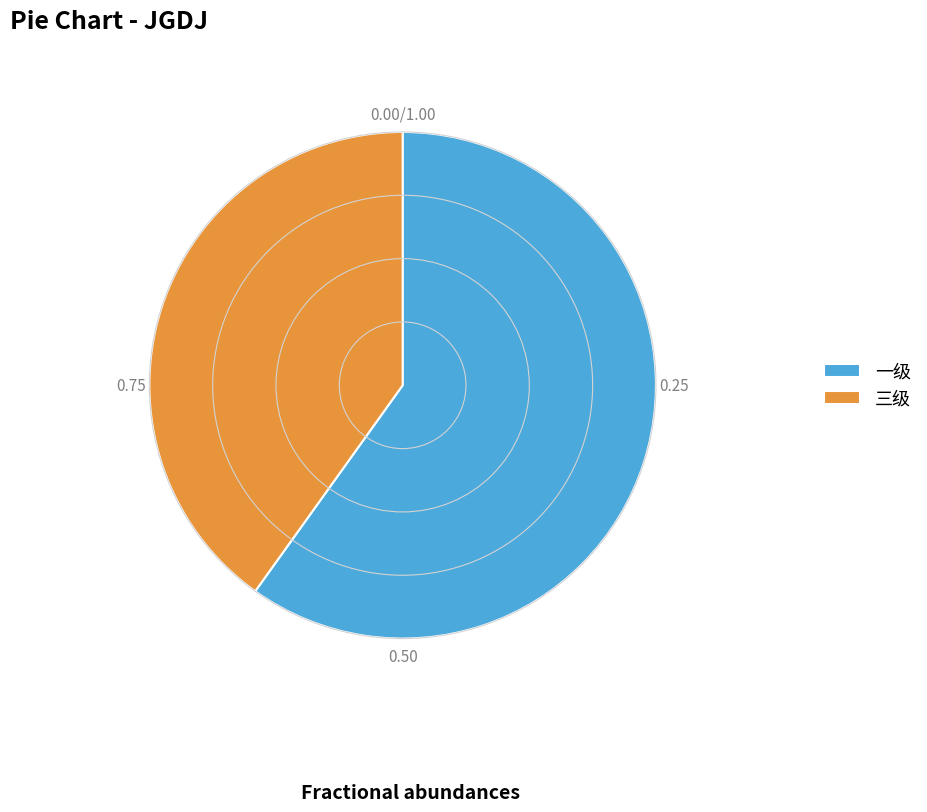

Rank the categories by value from lowest to highest.

三级, 一级